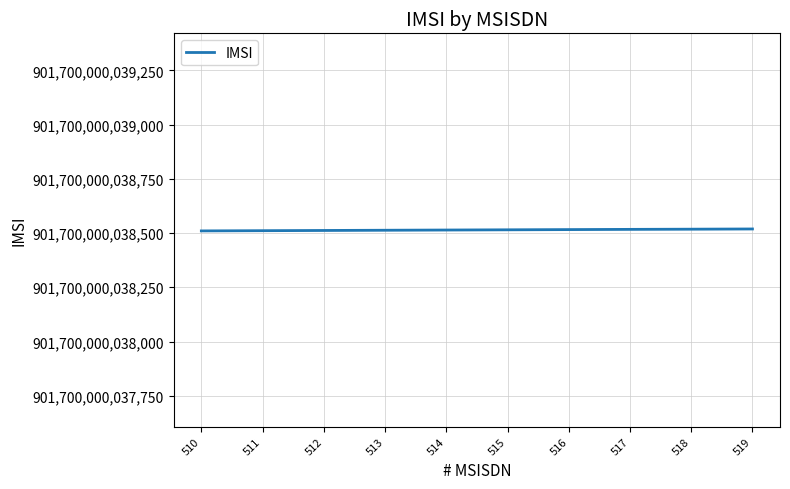

Approximately how many times larger is the value at 519 compared to 516?

1.0